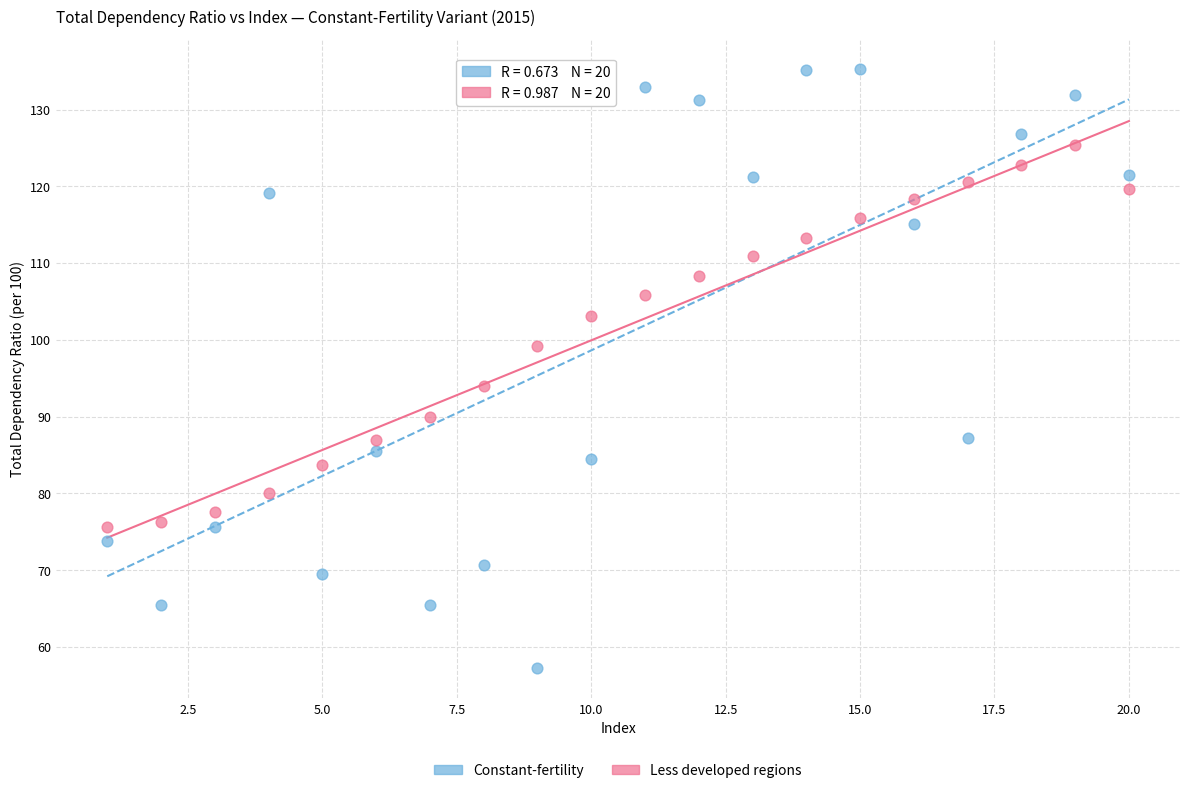

Which series reaches the minimum Y coordinate?

Constant-fertility